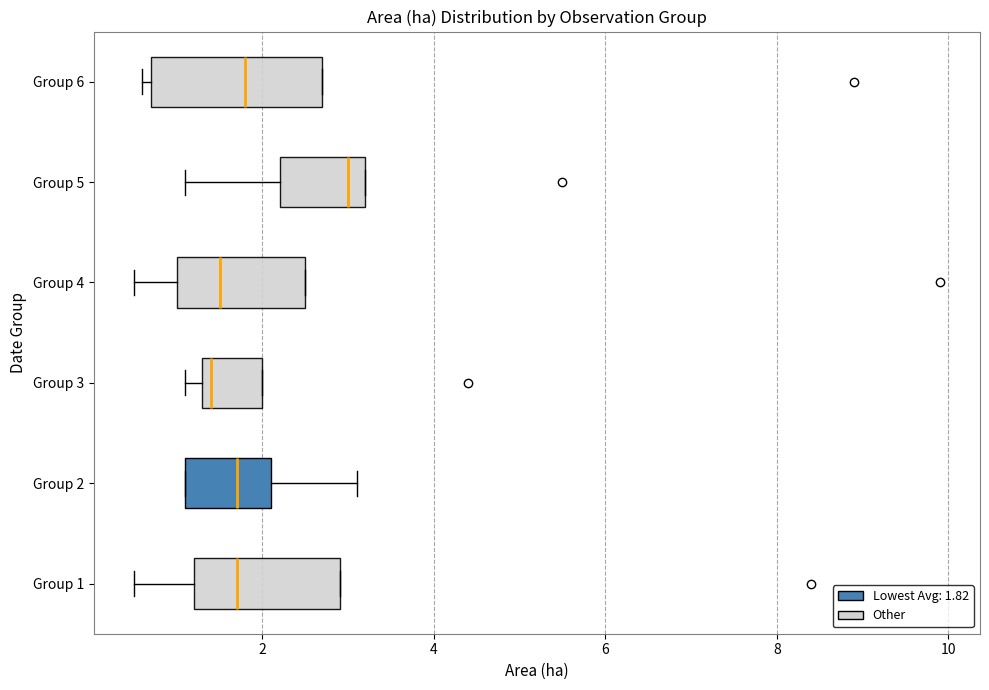

Reading bottom to top, transcribe this box plot: for each box, give where its median line is, the range the box spans, and where its two whiskers end, as read against the x-axis. The values are not printed on the chart, so give them approximately, as read against the axis.

Group 1: median 1.8, box 1.2 to 3.0, whiskers 0.6 to 3.0
Group 2: median 1.8, box 1.2 to 2.2, whiskers 1.2 to 3.2
Group 3: median 1.4 (just right of the box's left edge), box 1.4 to 2.0, whiskers 1.2 to 2.0
Group 4: median 1.6, box 1.0 to 2.6, whiskers 0.6 to 2.6
Group 5: median 3.0, box 2.2 to 3.2, whiskers 1.2 to 3.2
Group 6: median 1.8, box 0.8 to 2.8, whiskers 0.6 to 2.8